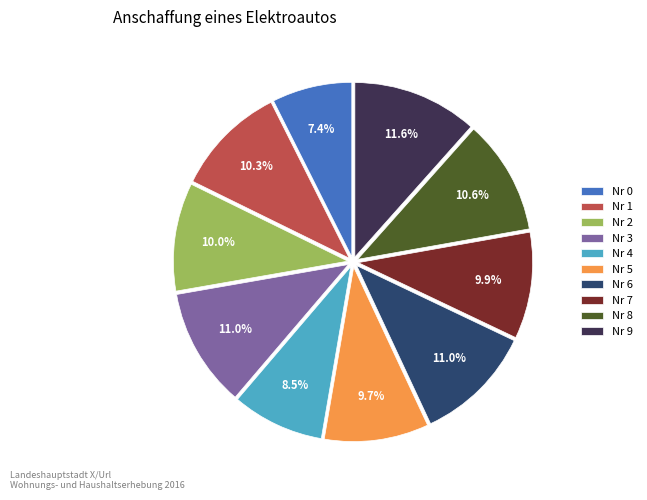

Which has a higher value, Nr 2 or Nr 8?

Nr 8